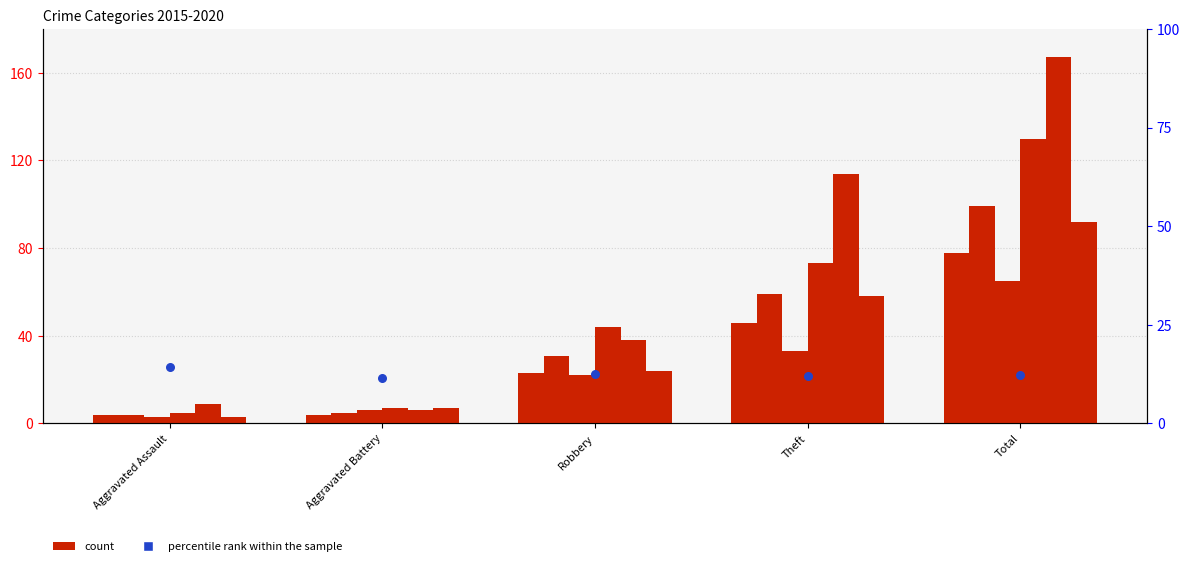

What is the ratio of the value at Total to the value at Robbery?

1.0